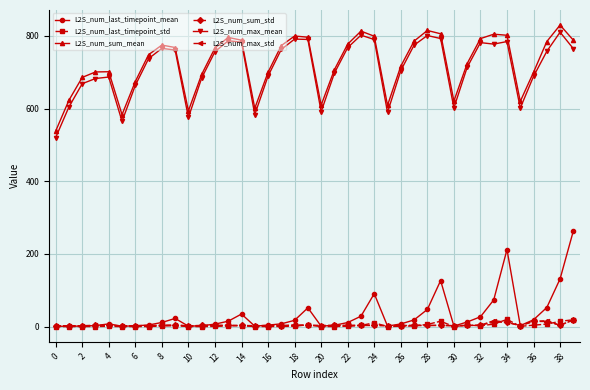

What is the value of the L2S_num_sum_mean point at the 3rd from the left?

685.9